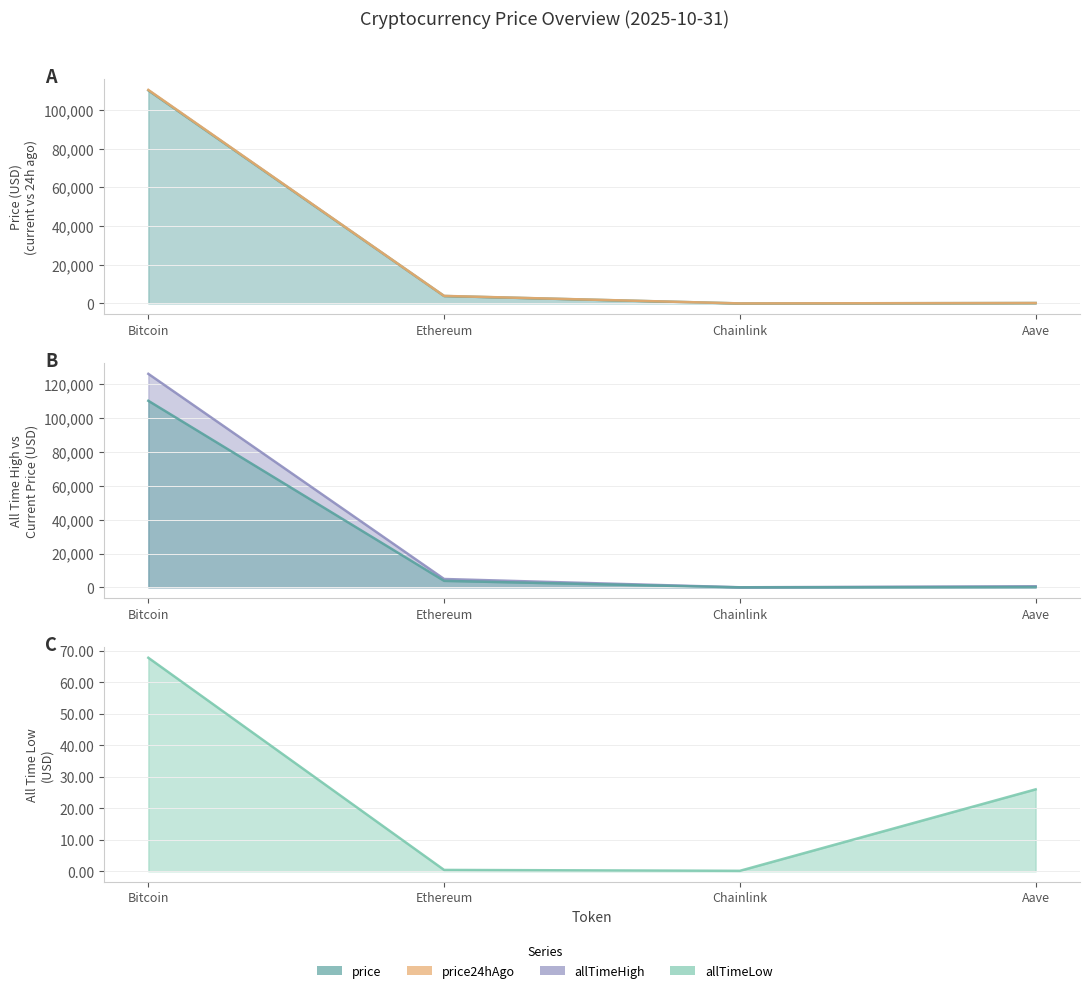

What is the difference between the highest and lowest values at Ethereum?

4945.6